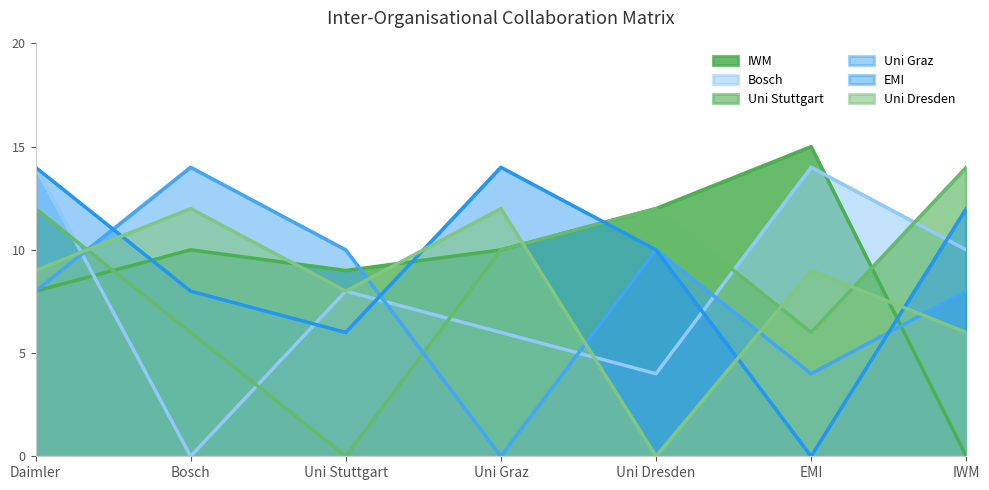

How many values in the Uni Dresden series are below 9?

3